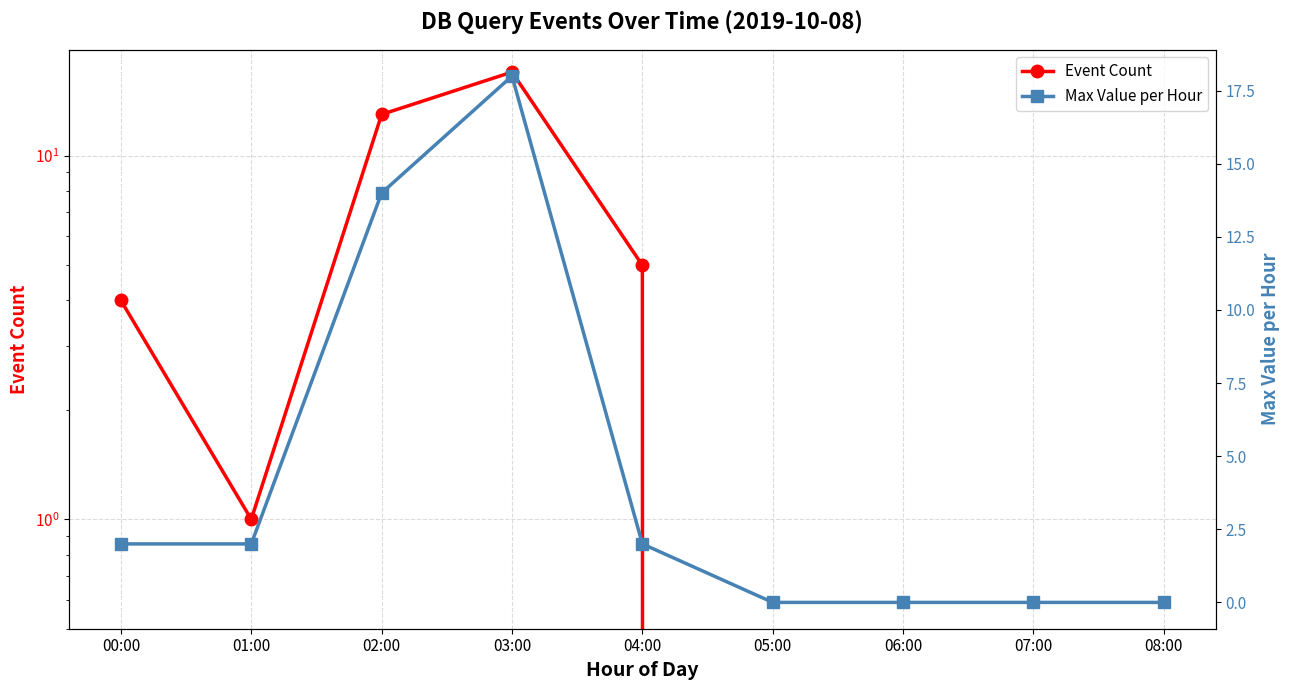

What is the sum of all Max Value per Hour values?

38